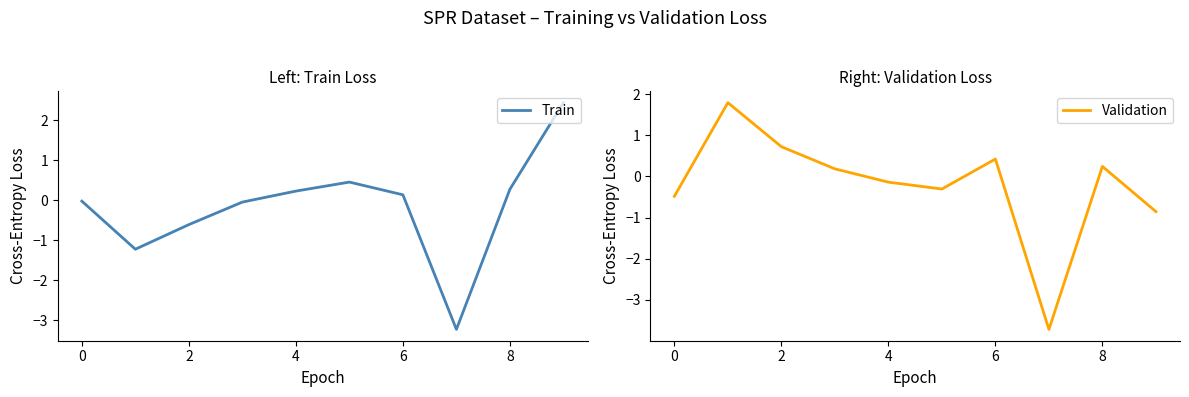

True or false: Validation has a value of 0.2 at 8.

True